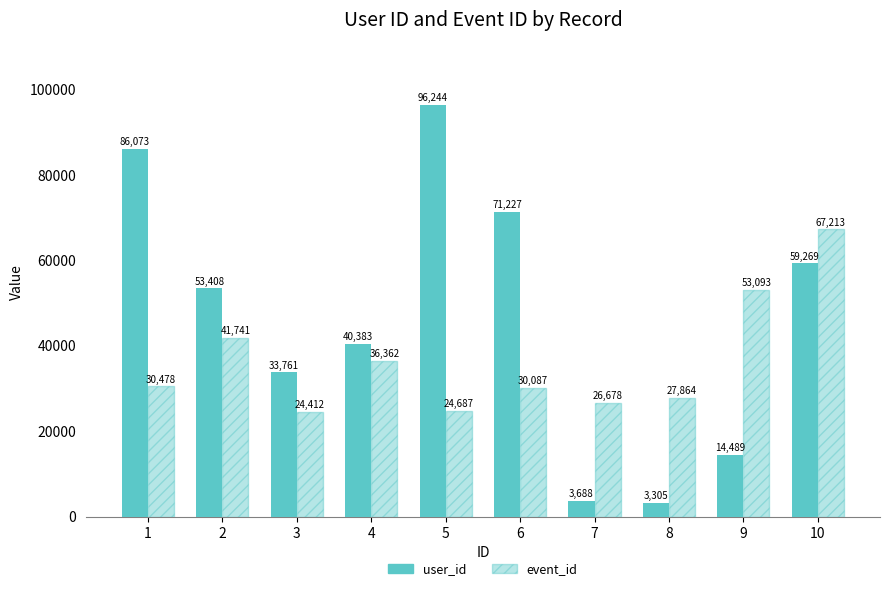

What is the minimum value shown in the chart?

3305